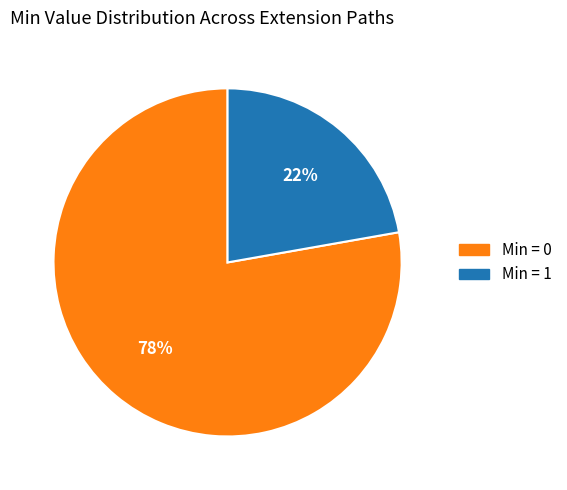

Is there a majority slice in this chart?

Yes